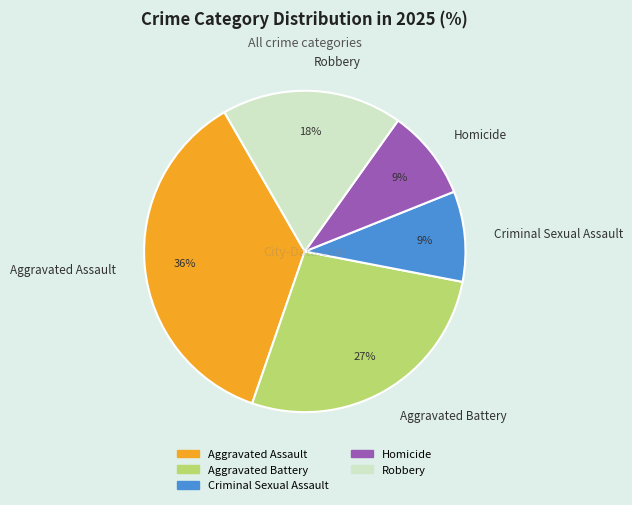

Does any single category account for the majority?

No